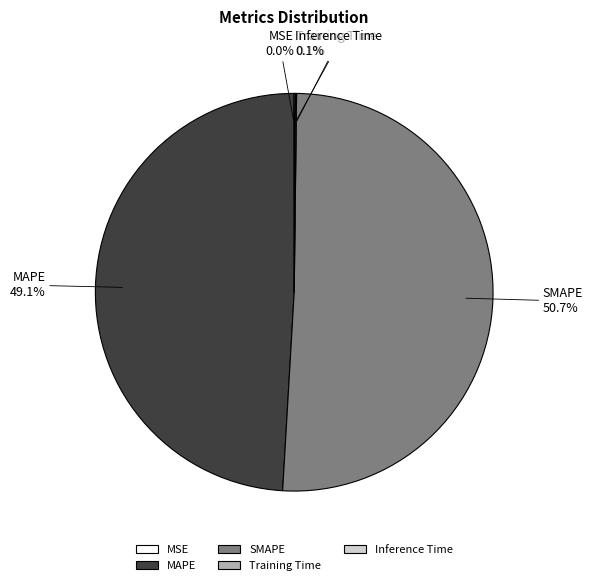

Which slice is the largest?

SMAPE